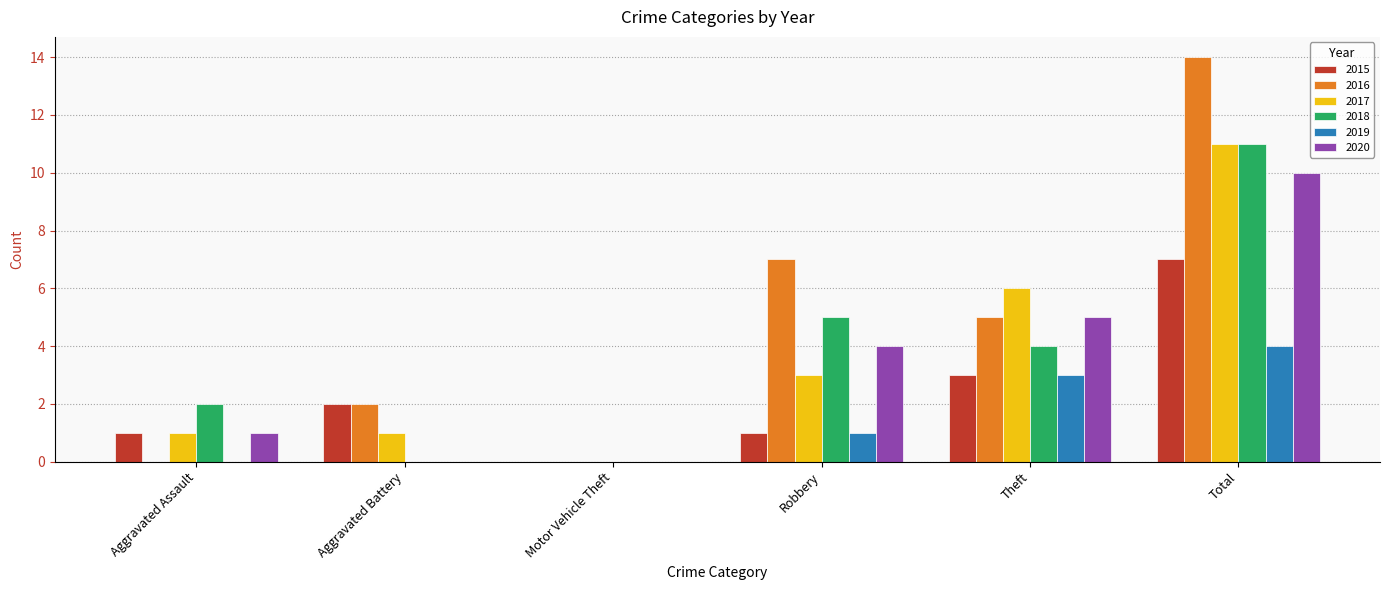

Read the 2015 value at Total.

7